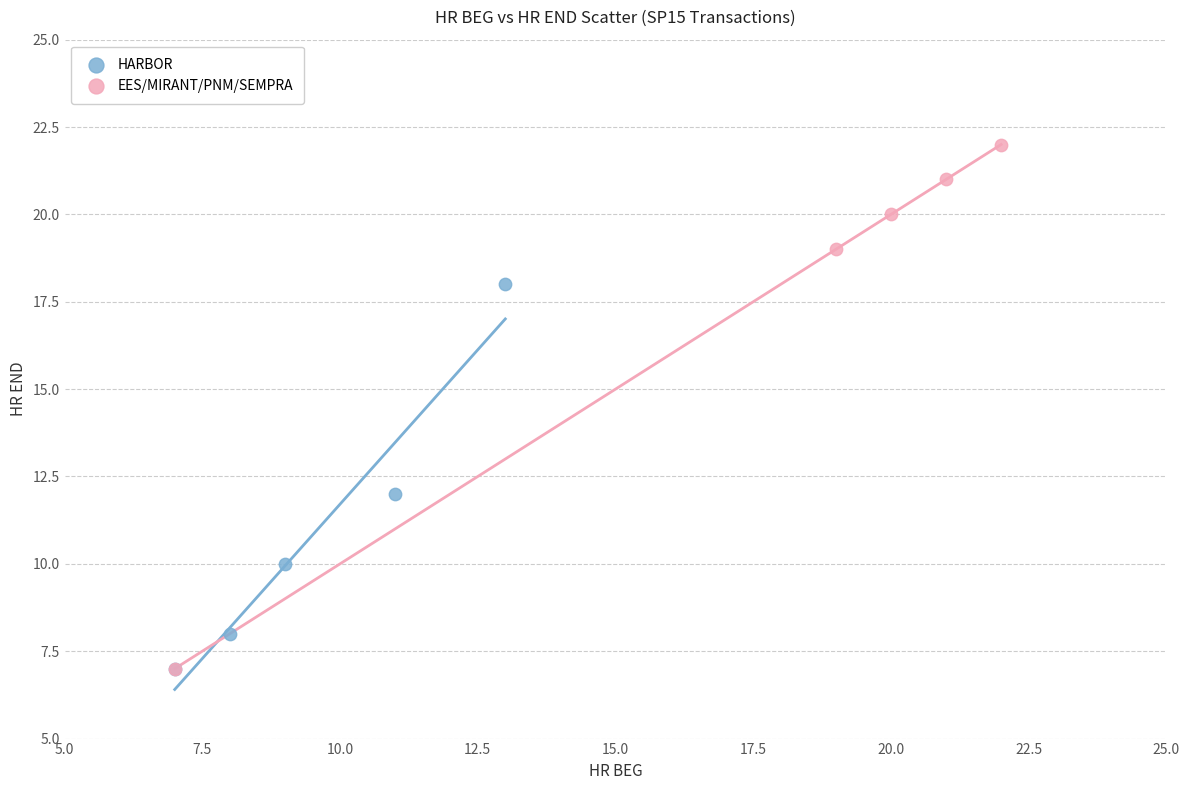

What are all the series names shown in the legend?

HARBOR, EES/MIRANT/PNM/SEMPRA